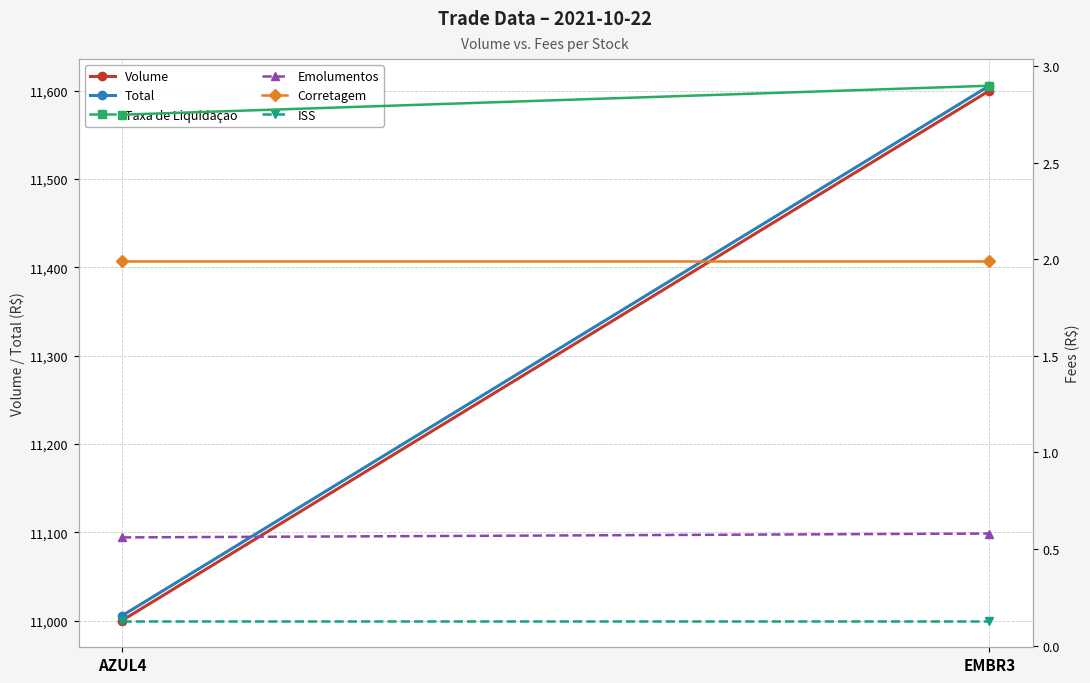

The value of Taxa de Liquidação at EMBR3 is 2.9. True or false?

True